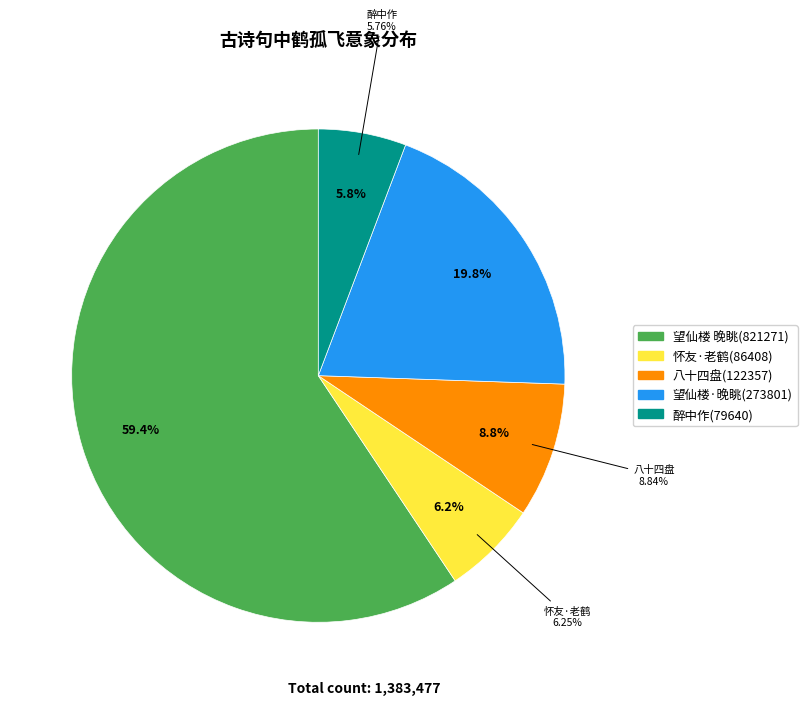

Count the number of slices in the pie.

5